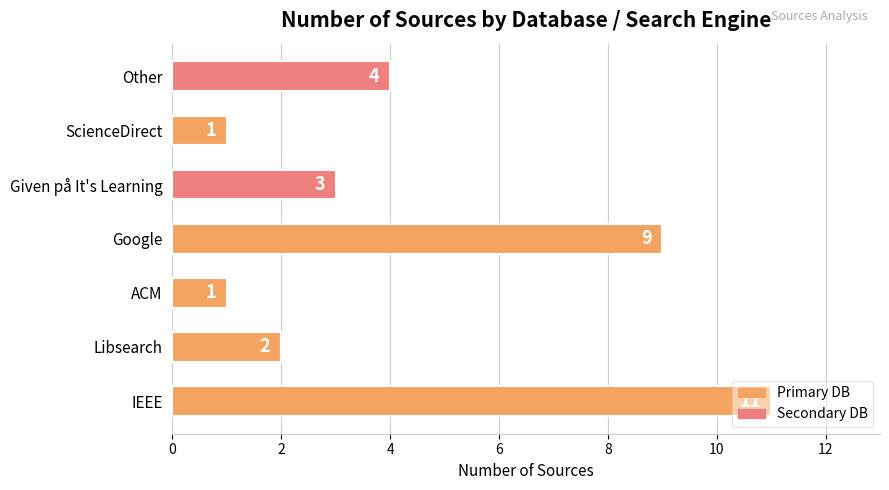

How many values are below 3?

3